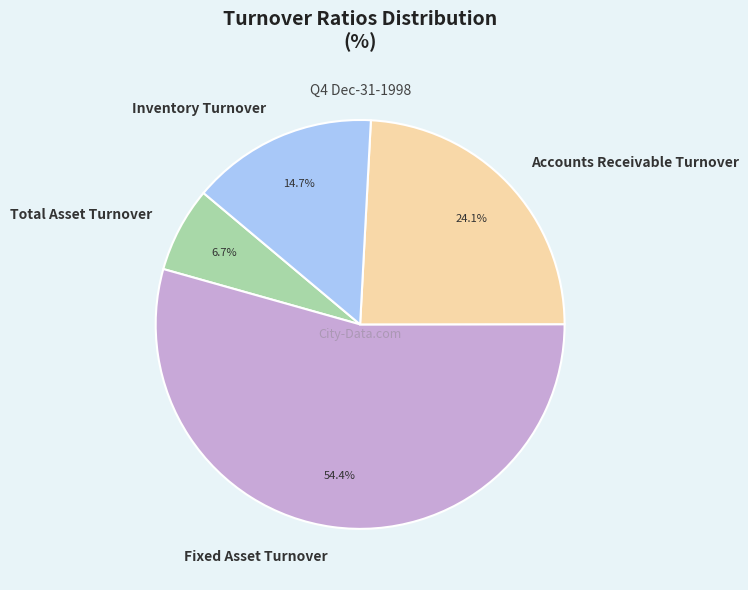

Which category has the smallest portion of the pie?

Total Asset Turnover